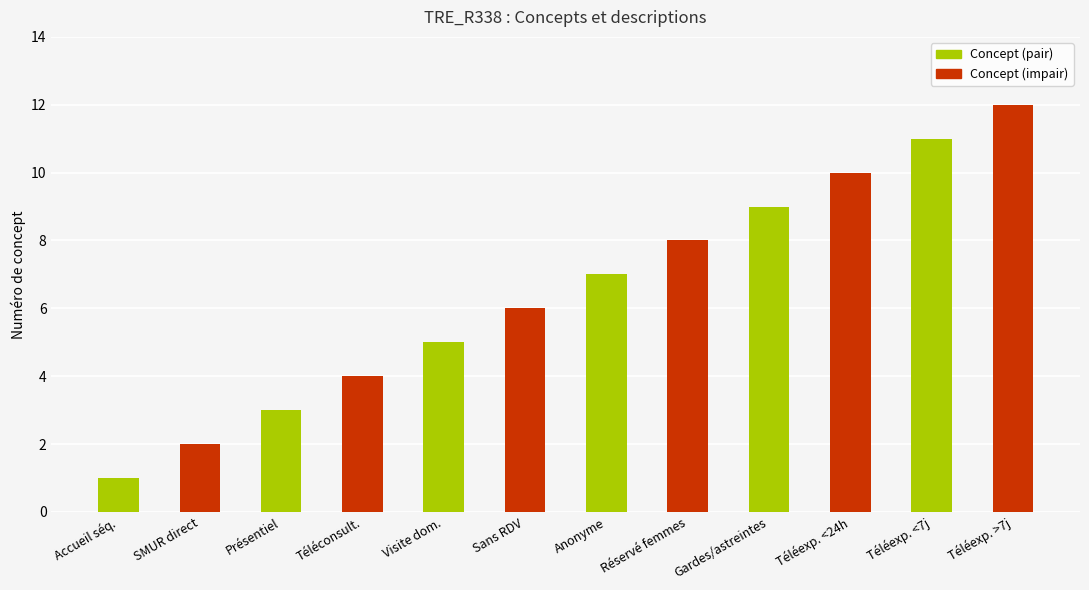

How many categories are shown in the chart?

6